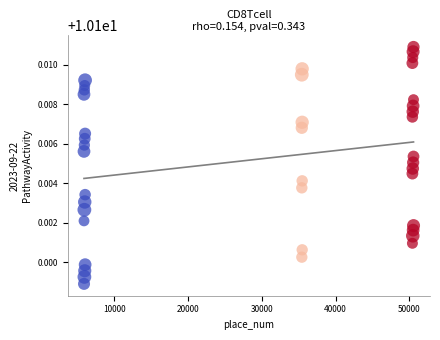

What is the range of X values (max minus min)?

44678.0